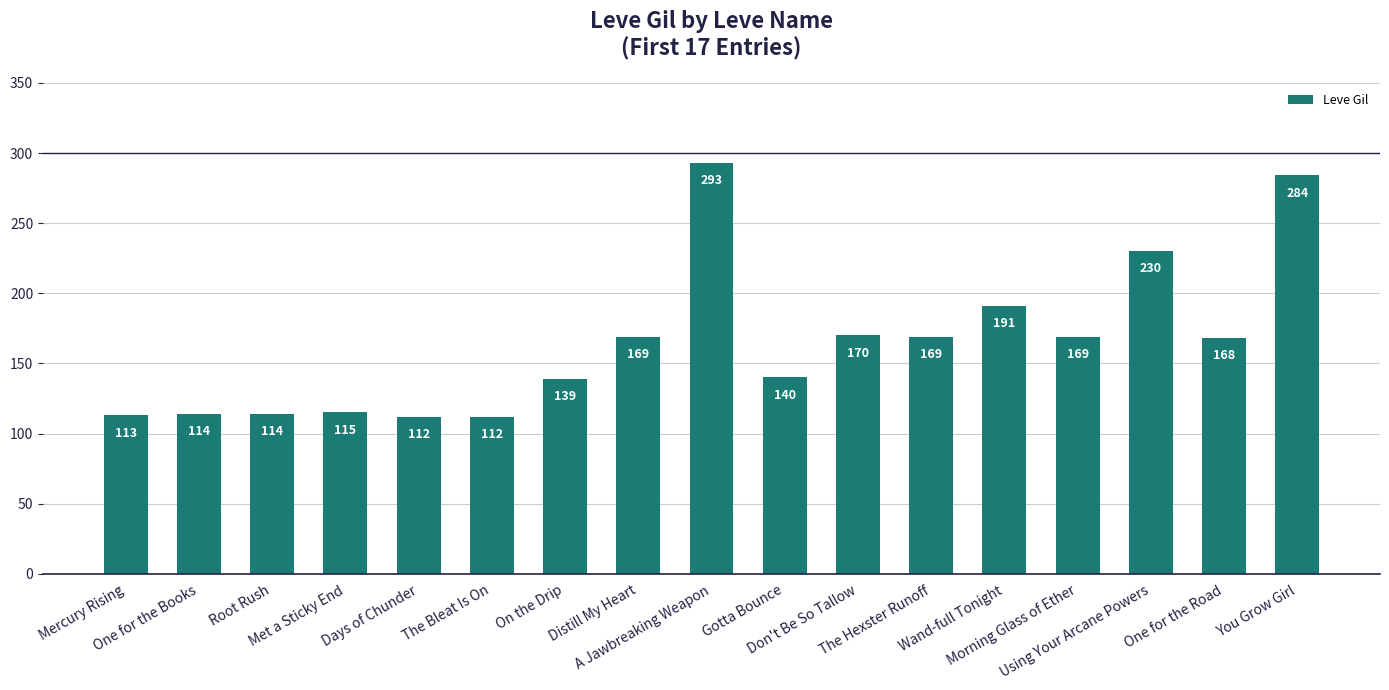

At which label is the value closest to 202?

Wand-full Tonight